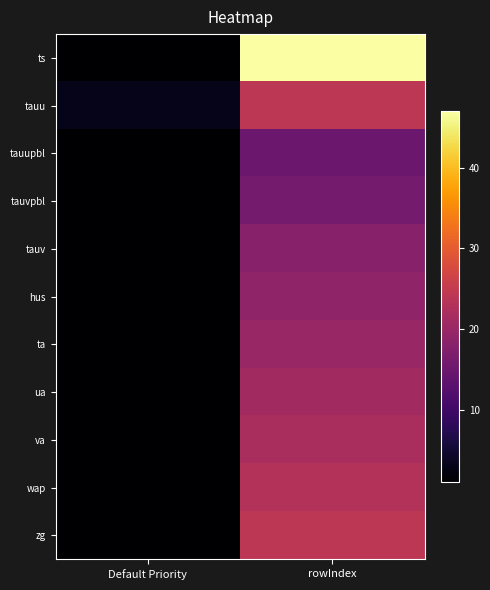

At how many categories does at least one series exceed 12?

1